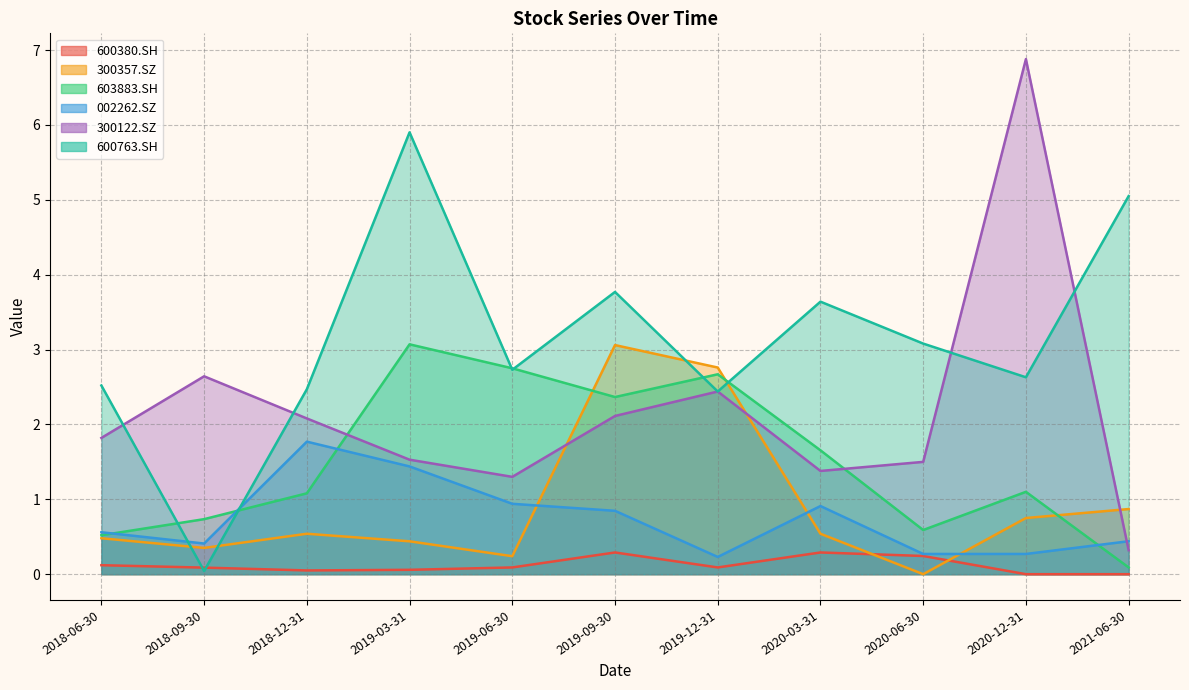

Reading left to right, what are all the values shown in this chart?

600380.SH: 0.1	0.1	0.1	0.1	0.1	0.3	0.1	0.3	0.2	0.0	0.0
300357.SZ: 0.5	0.4	0.5	0.4	0.2	3.1	2.8	0.5	0.0	0.8	0.9
603883.SH: 0.5	0.7	1.1	3.1	2.8	2.4	2.7	1.7	0.6	1.1	0.1
002262.SZ: 0.6	0.4	1.8	1.4	0.9	0.8	0.2	0.9	0.3	0.3	0.4
300122.SZ: 1.8	2.6	2.1	1.5	1.3	2.1	2.4	1.4	1.5	6.9	0.3
600763.SH: 2.5	0.0	2.5	5.9	2.7	3.8	2.4	3.6	3.1	2.6	5.0